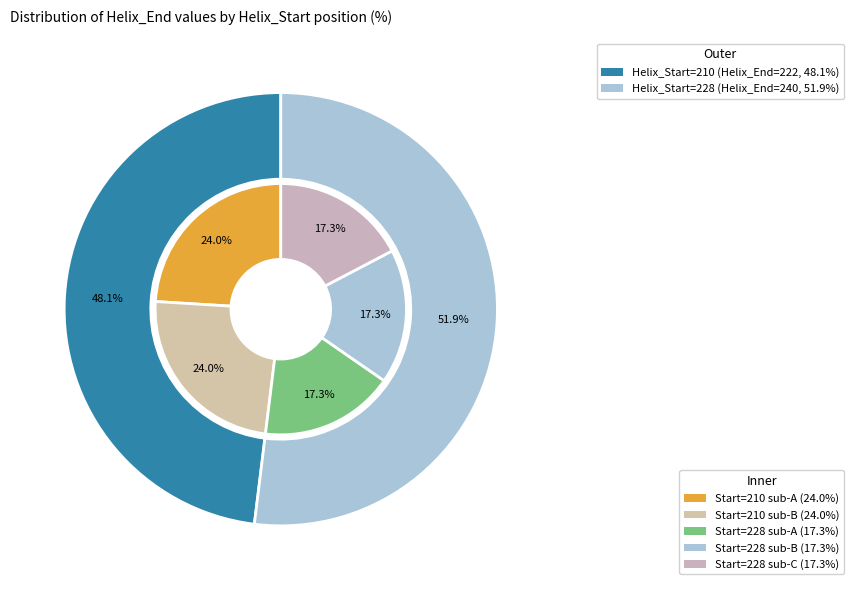

Do Helix_Start=210 and Helix_Start=228 together represent more than half of the pie?

Yes